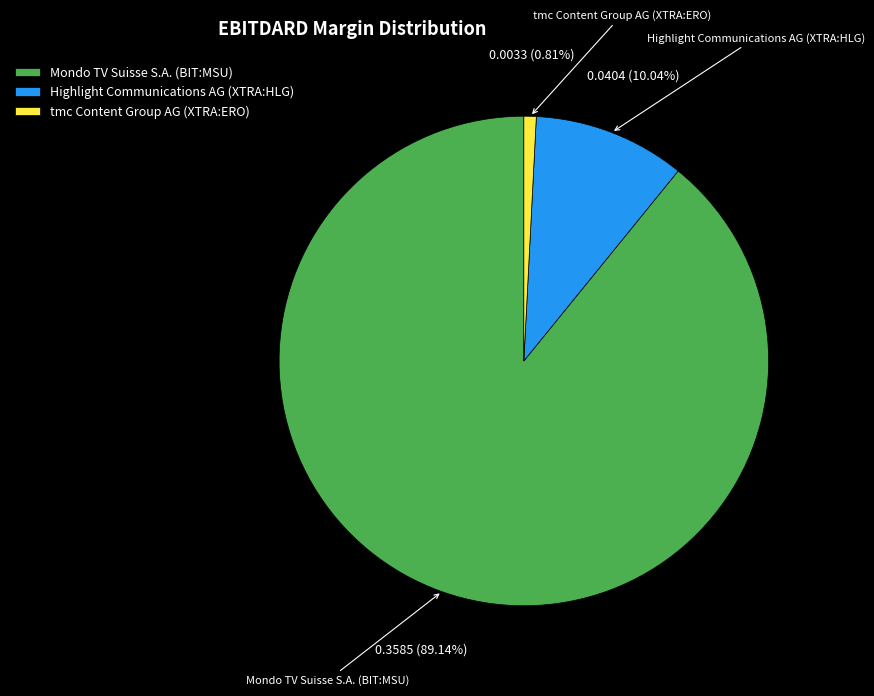

To the nearest percent, what is the difference between the largest and smallest slice percentages?

88%